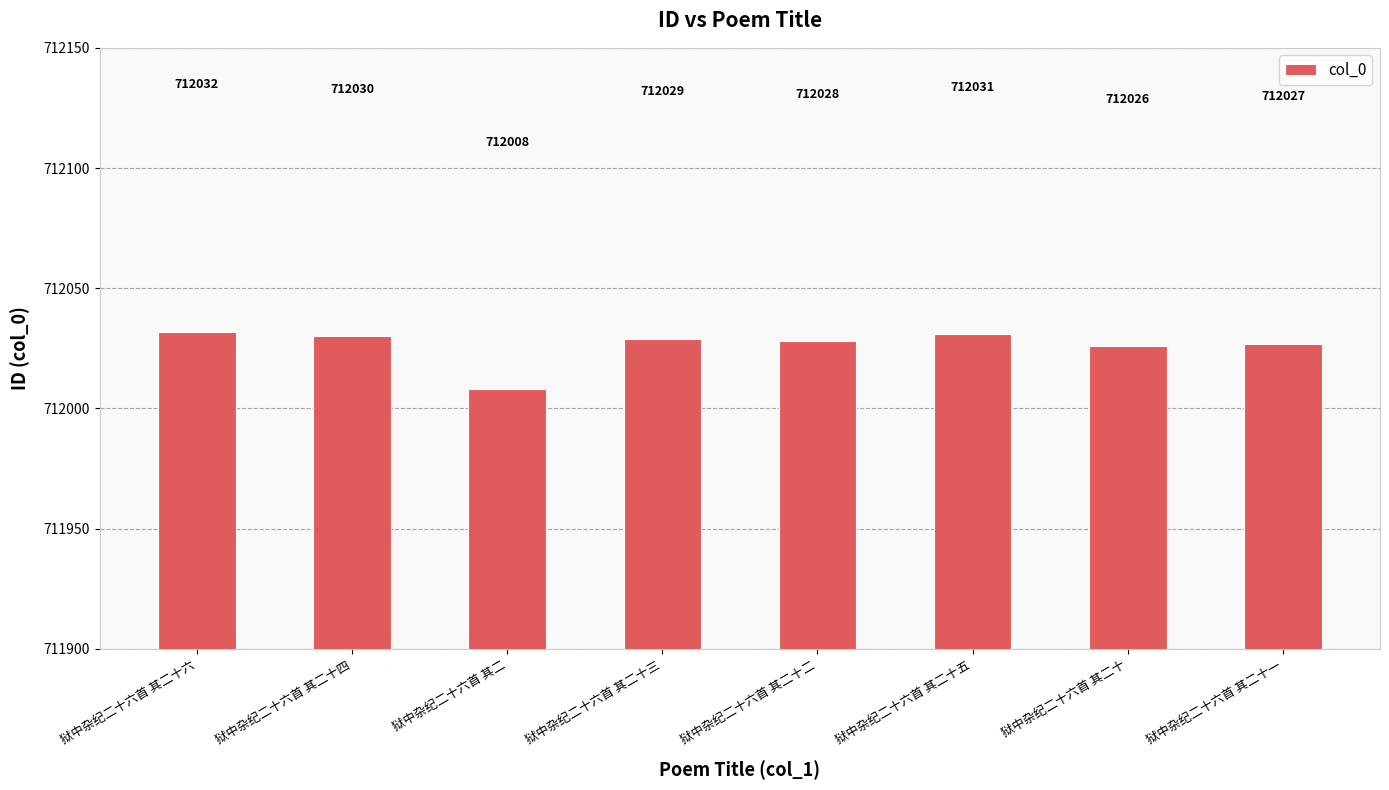

What is the sum of all values?

5696211